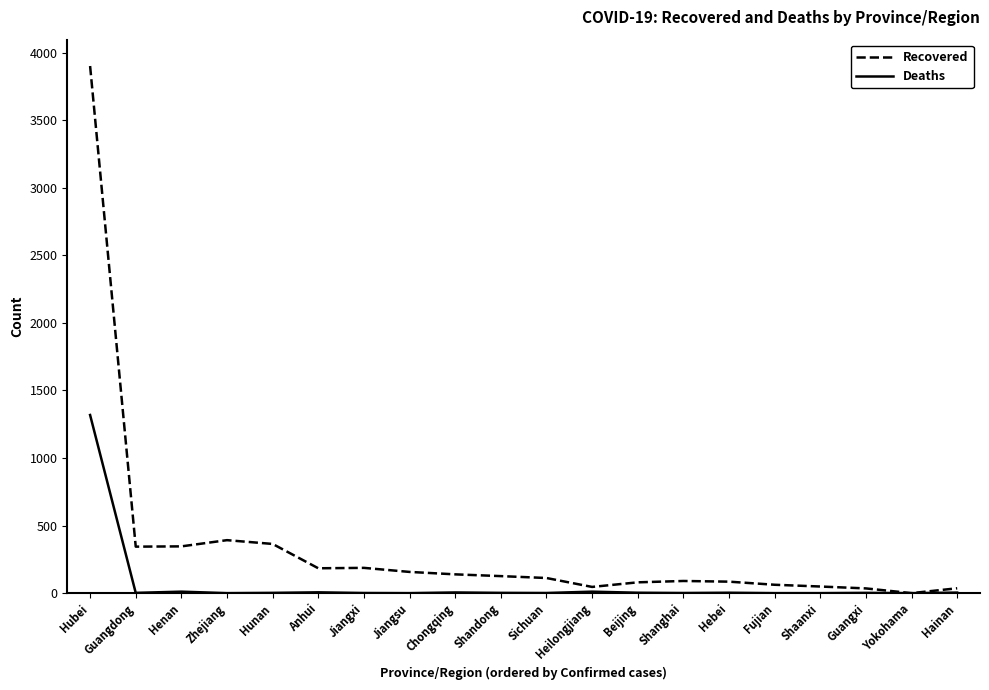

The value of Recovered at Zhejiang is 177. True or false?

False